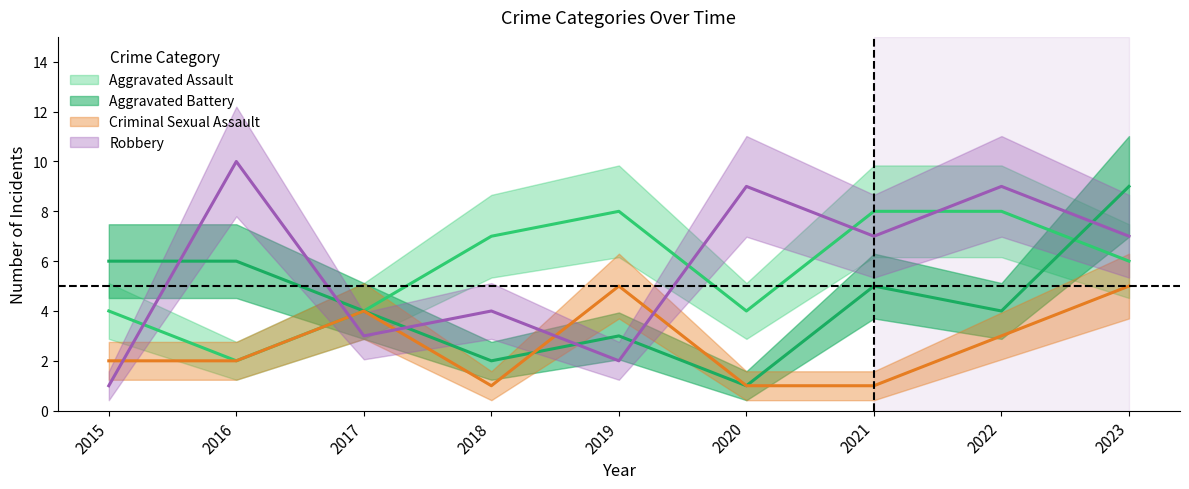

What is the difference between the maximum and minimum values in the Criminal Sexual Assault series?

4